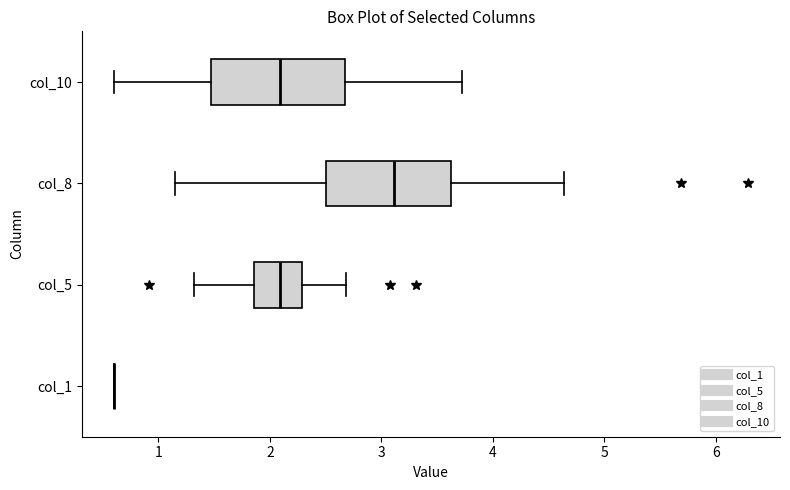

Reading bottom to top, transcribe this box plot: for each box, give where its median line is, the range the box spans, and where its two whiskers end, as read against the x-axis. The values are not printed on the chart, so give them approximately, as read against the axis.

col_1: box collapsed to a line at 0.6, whiskers 0.6 to 0.6
col_5: median 2.1, box 1.9 to 2.3, whiskers 1.3 to 2.7
col_8: median 3.1, box 2.5 to 3.6, whiskers 1.2 to 4.6
col_10: median 2.1, box 1.5 to 2.7, whiskers 0.6 to 3.7